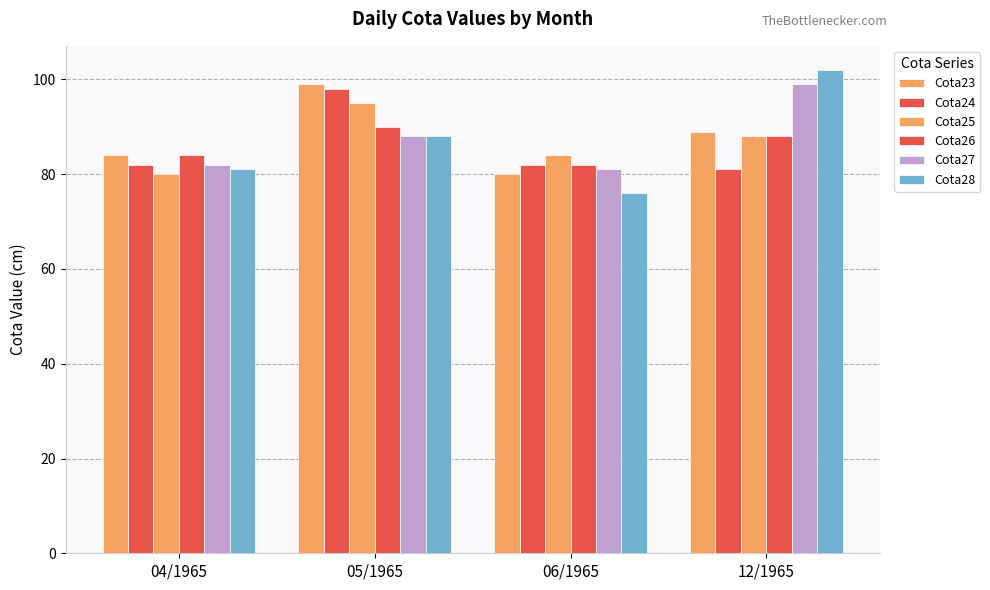

Which series has the largest total across all categories?

Cota23